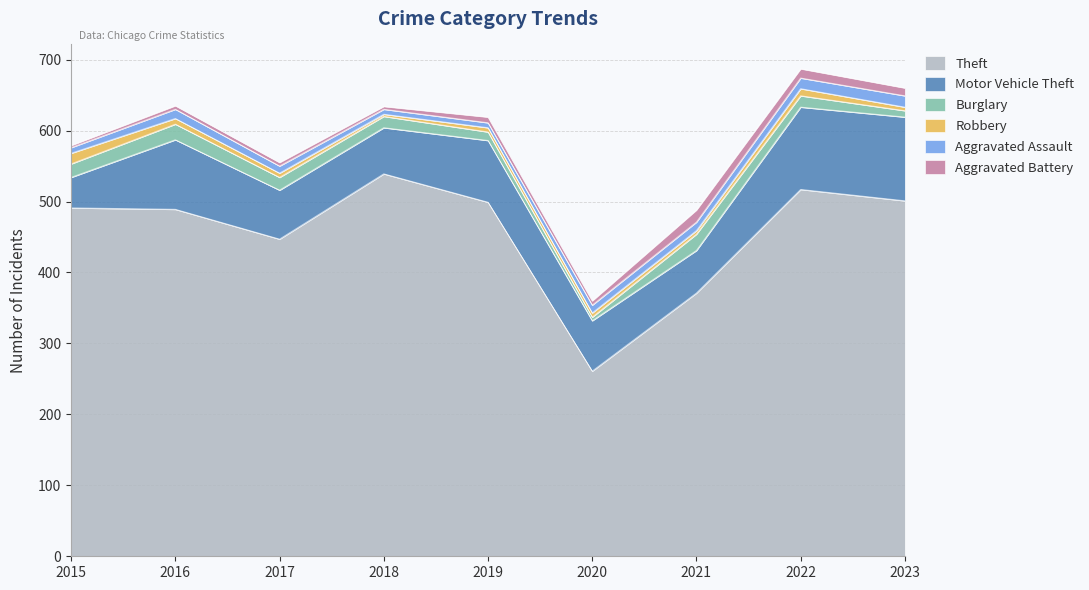

Which label corresponds to the smallest value in the chart?

2018